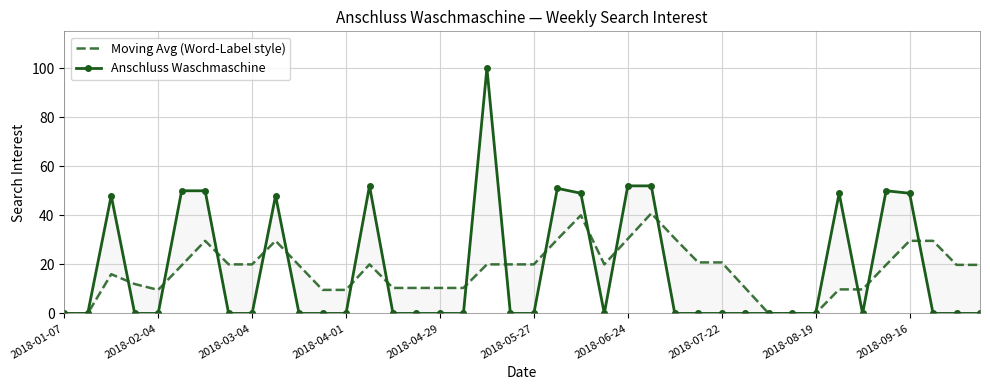

At how many categories does at least one series exceed 67?

1